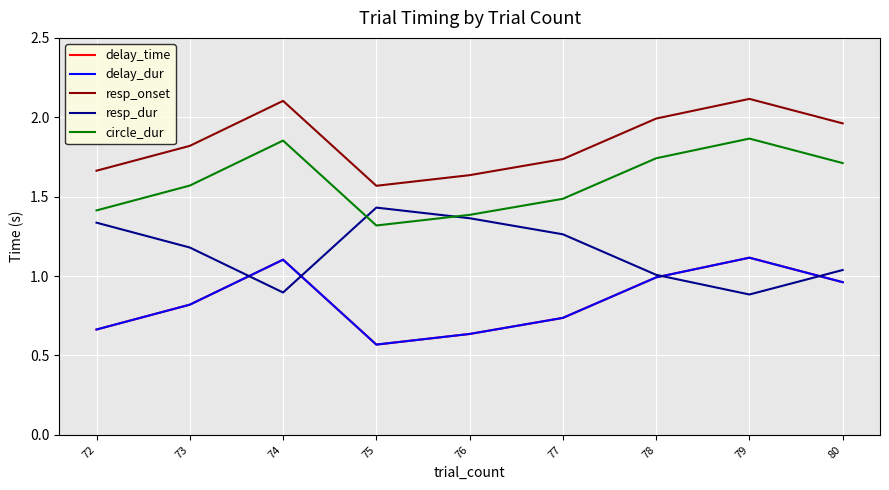

Does the chart display data point markers on the line(s)?

No